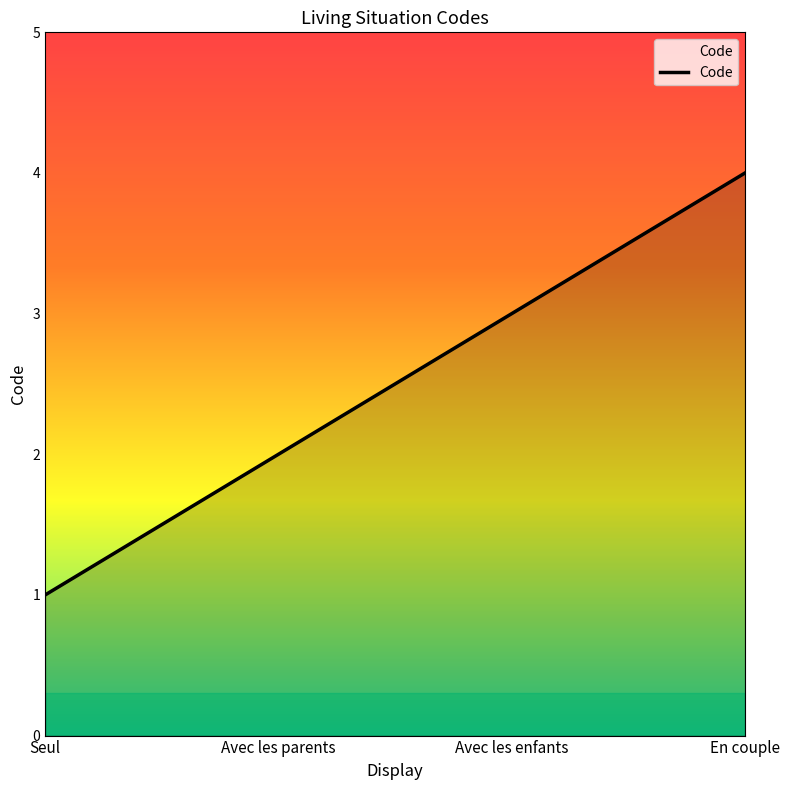

List the labels in order of value, largest first.

En couple, Avec les enfants, Avec les parents, Seul